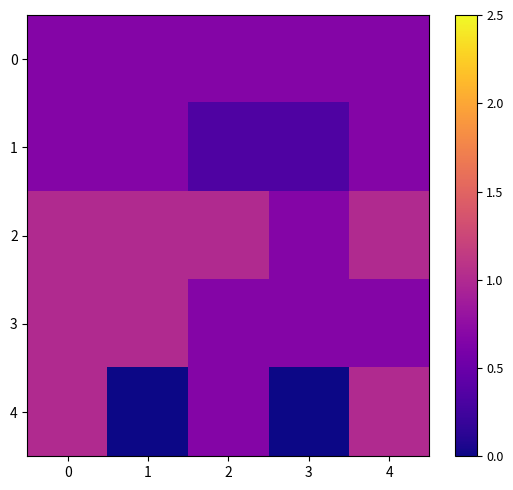

Reading left to right, extract all data points from this chart.

0: 0=0.7	1=0.7	2=0.7	3=0.7	4=0.7
1: 0=0.7	1=0.7	2=0.3	3=0.3	4=0.7
2: 0=1.0	1=1.0	2=1.0	3=0.7	4=1.0
3: 0=1.0	1=1.0	2=0.7	3=0.7	4=0.7
4: 0=1.0	1=0.0	2=0.7	3=0.0	4=1.0